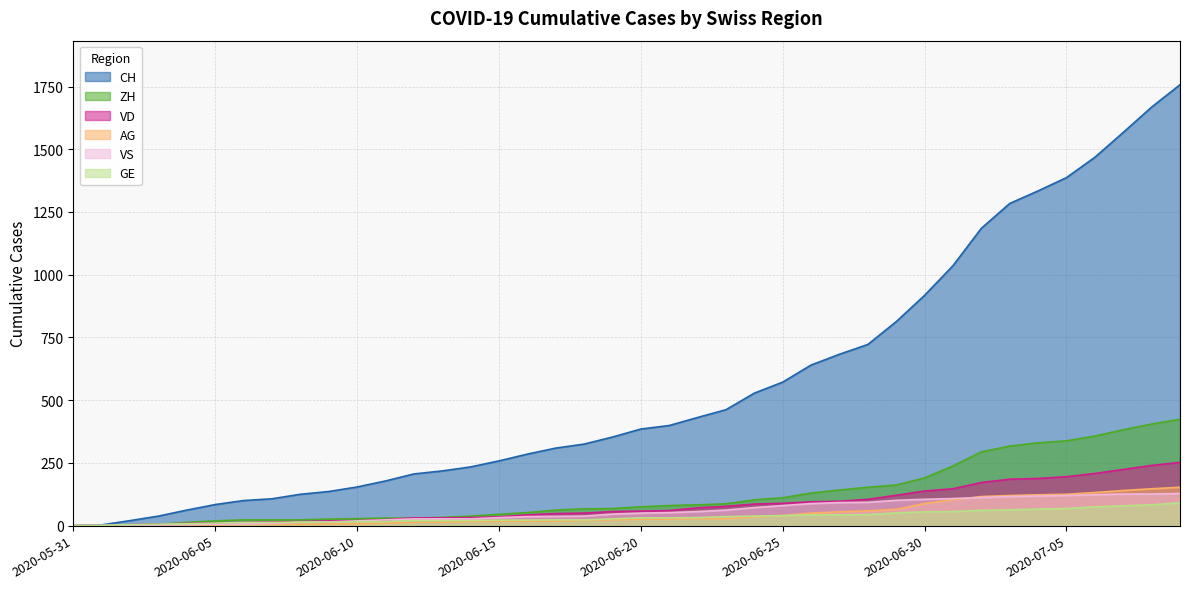

Which has a higher value, 2020-07-09 or 2020-06-30?

2020-07-09